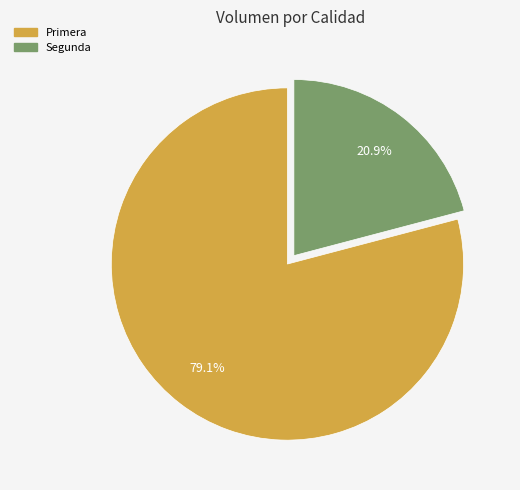

What percentage do Segunda and Primera together represent?

100.0%